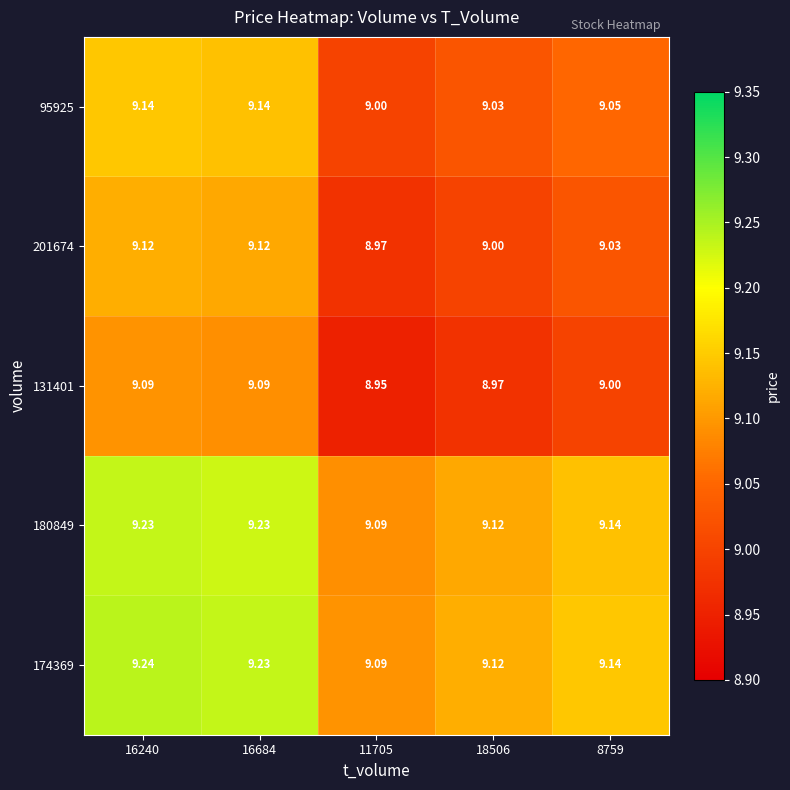

Is the value of 131401 at 18506 greater than the value of 180849 at 8759?

No